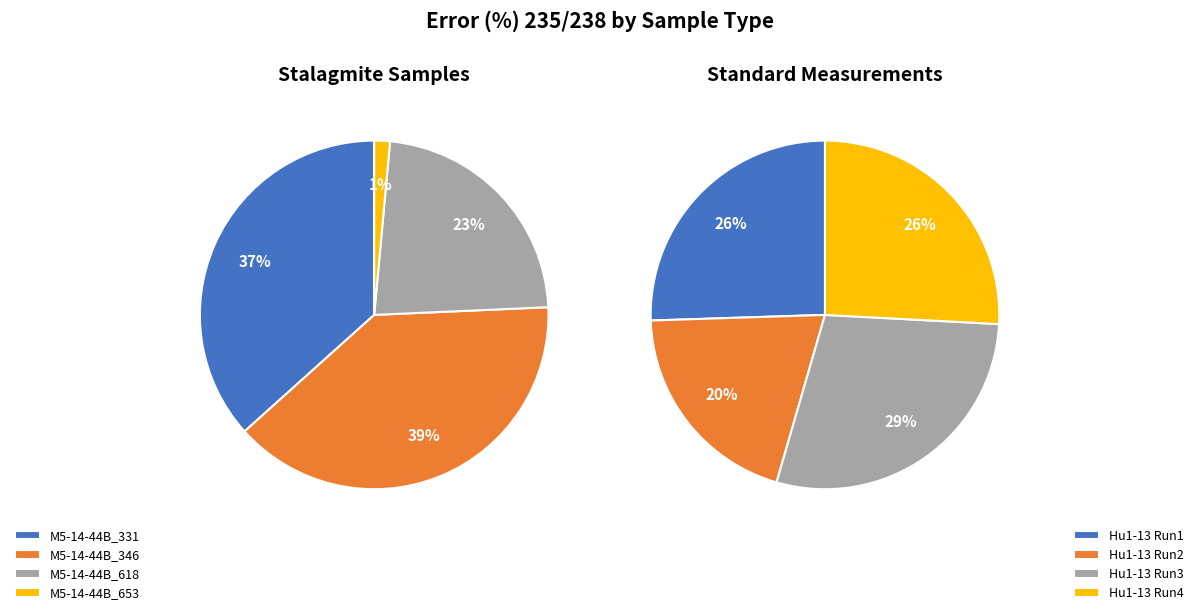

To the nearest percent, what is the difference between the largest and smallest slice percentages?

38%